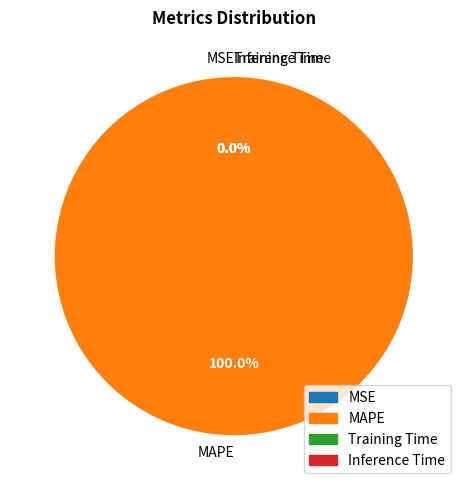

Is it true that MSE is 0% of the pie?

True